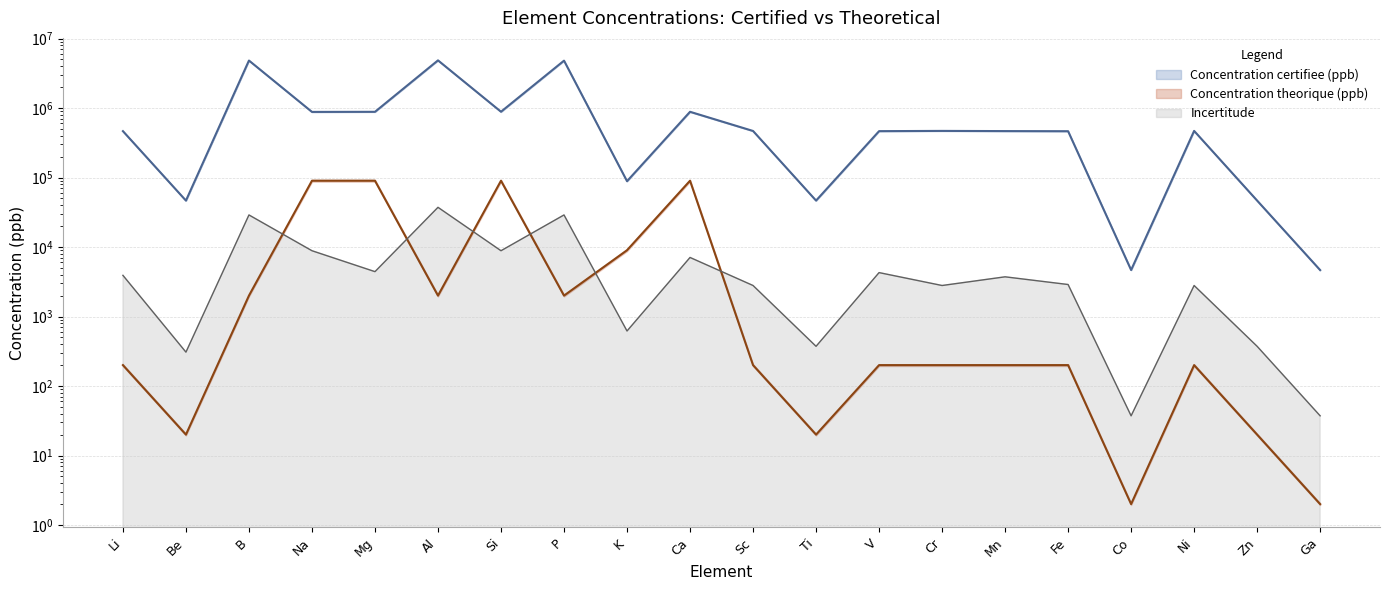

Rank the categories by Incertitude value from lowest to highest.

Co, Ga, Be, Ti, Zn, K, Sc, Cr, Ni, Fe, Mn, Li, V, Mg, Ca, Na, Si, B, P, Al